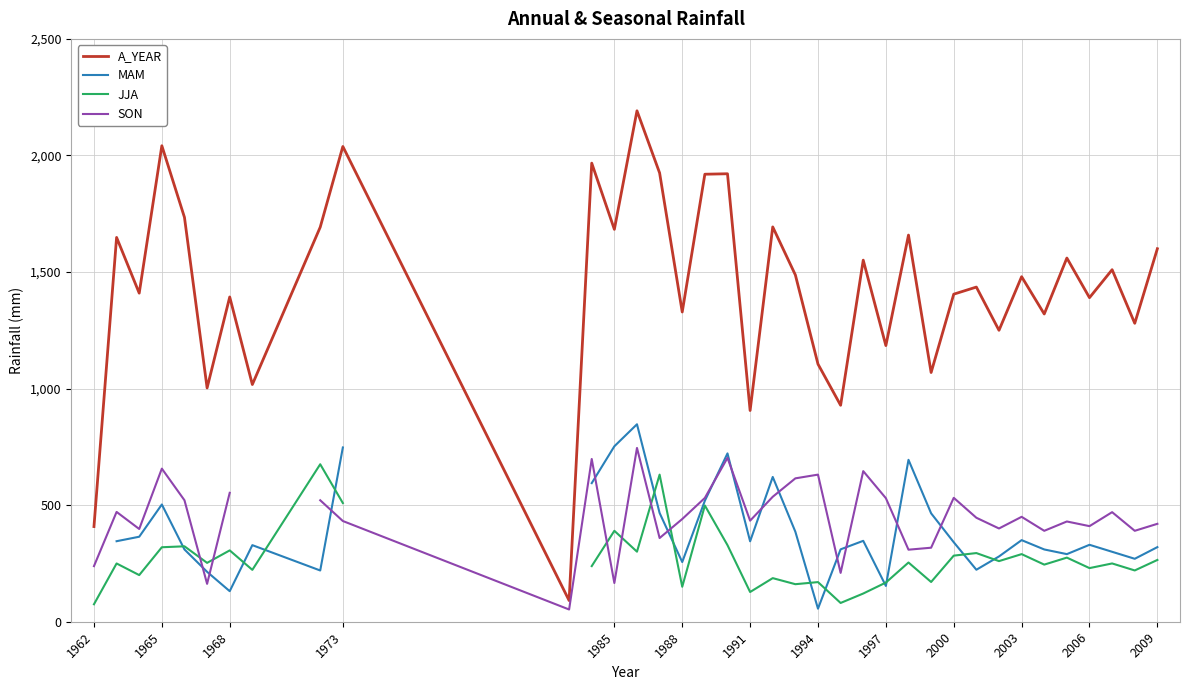

True or false: A_YEAR has a value of 1390.0 at 2006.

True